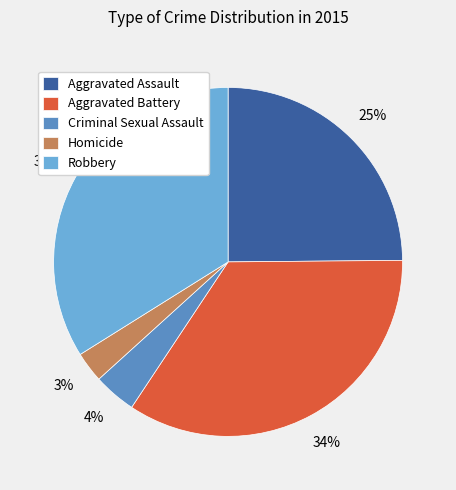

Between Homicide and Aggravated Assault, which is larger?

Aggravated Assault